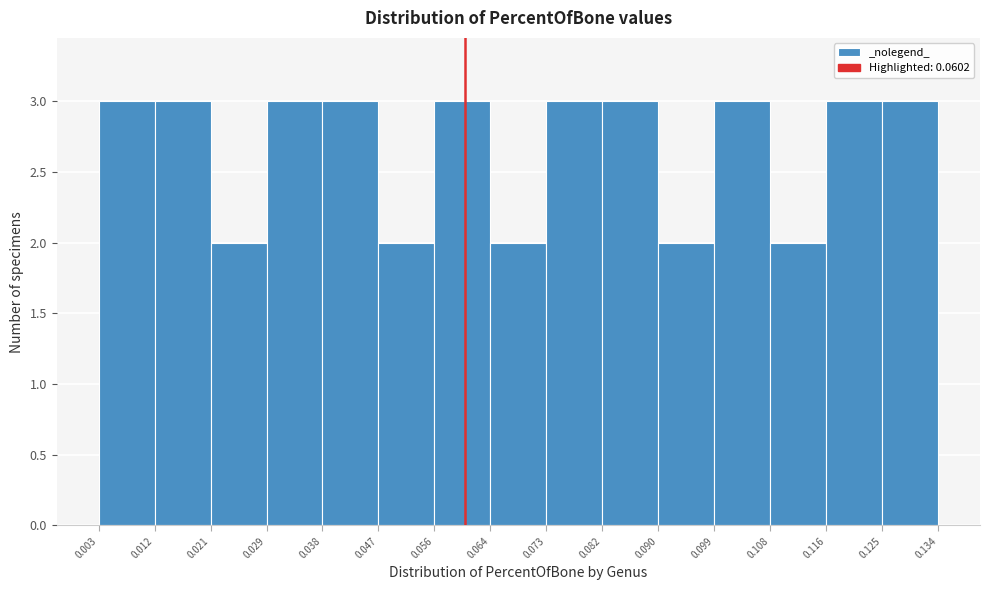

Reading left to right, transcribe this chart: for each bar, give the range it covers on the x-axis and its height. The values are not printed on the chart, so give them approximately, as read against the axis.

0.003 to 0.012: 3
0.012 to 0.021: 3
0.021 to 0.029: 2
0.029 to 0.038: 3
0.038 to 0.047: 3
0.047 to 0.056: 2
0.056 to 0.064: 3
0.064 to 0.073: 2
0.073 to 0.082: 3
0.082 to 0.090: 3
0.090 to 0.099: 2
0.099 to 0.108: 3
0.108 to 0.116: 2
0.116 to 0.125: 3
0.125 to 0.134: 3